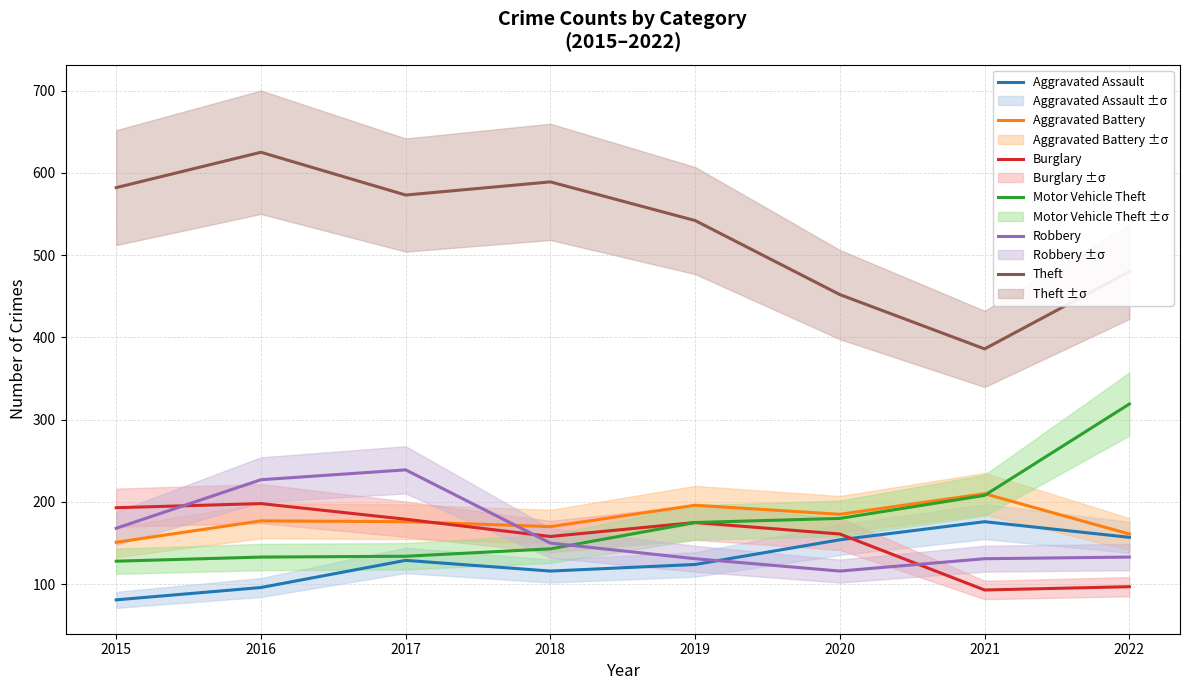

Is this an area chart (filled region under the line)?

No